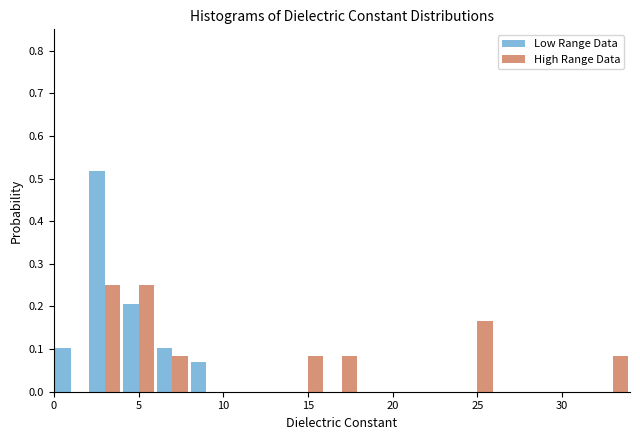

Reading left to right, list every range on the x-axis with the height of the bar of each series over it. The values are not printed on the chart, so give them approximately, as read against the axis.

0 to 2: Low Range Data=0.10	High Range Data=0
2 to 4: Low Range Data=0.52	High Range Data=0.25
4 to 6: Low Range Data=0.21	High Range Data=0.25
6 to 8: Low Range Data=0.10	High Range Data=0.08
8 to 10: Low Range Data=0.07	High Range Data=0
10 to 12: Low Range Data=0	High Range Data=0
12 to 14: Low Range Data=0	High Range Data=0
14 to 16: Low Range Data=0	High Range Data=0.08
16 to 18: Low Range Data=0	High Range Data=0.08
18 to 20: Low Range Data=0	High Range Data=0
20 to 22: Low Range Data=0	High Range Data=0
22 to 24: Low Range Data=0	High Range Data=0
24 to 26: Low Range Data=0	High Range Data=0.17
26 to 28: Low Range Data=0	High Range Data=0
28 to 30: Low Range Data=0	High Range Data=0
30 to 32: Low Range Data=0	High Range Data=0
32 to 34: Low Range Data=0	High Range Data=0.08